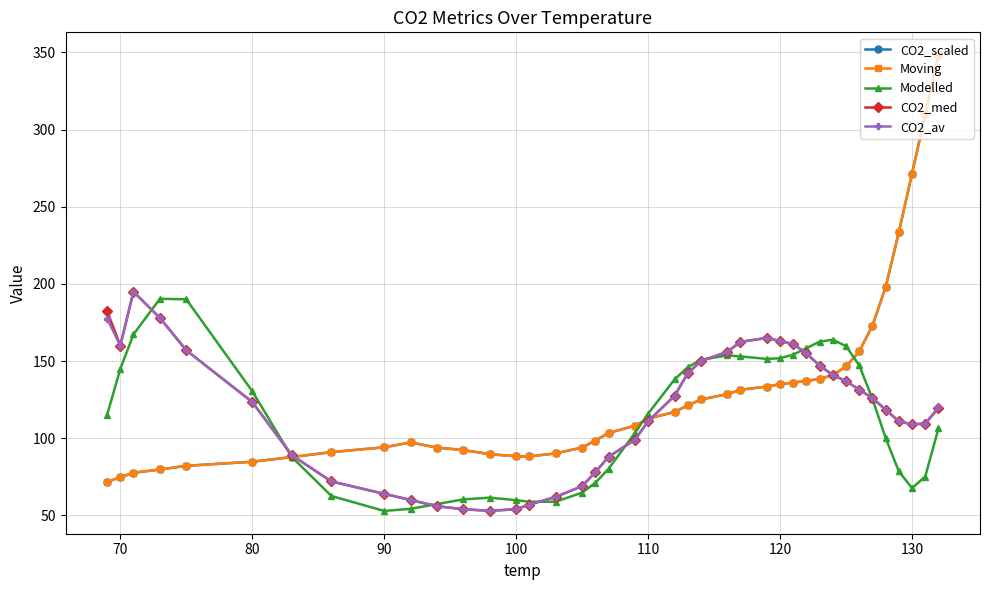

What is the maximum value shown in the chart?

348.3